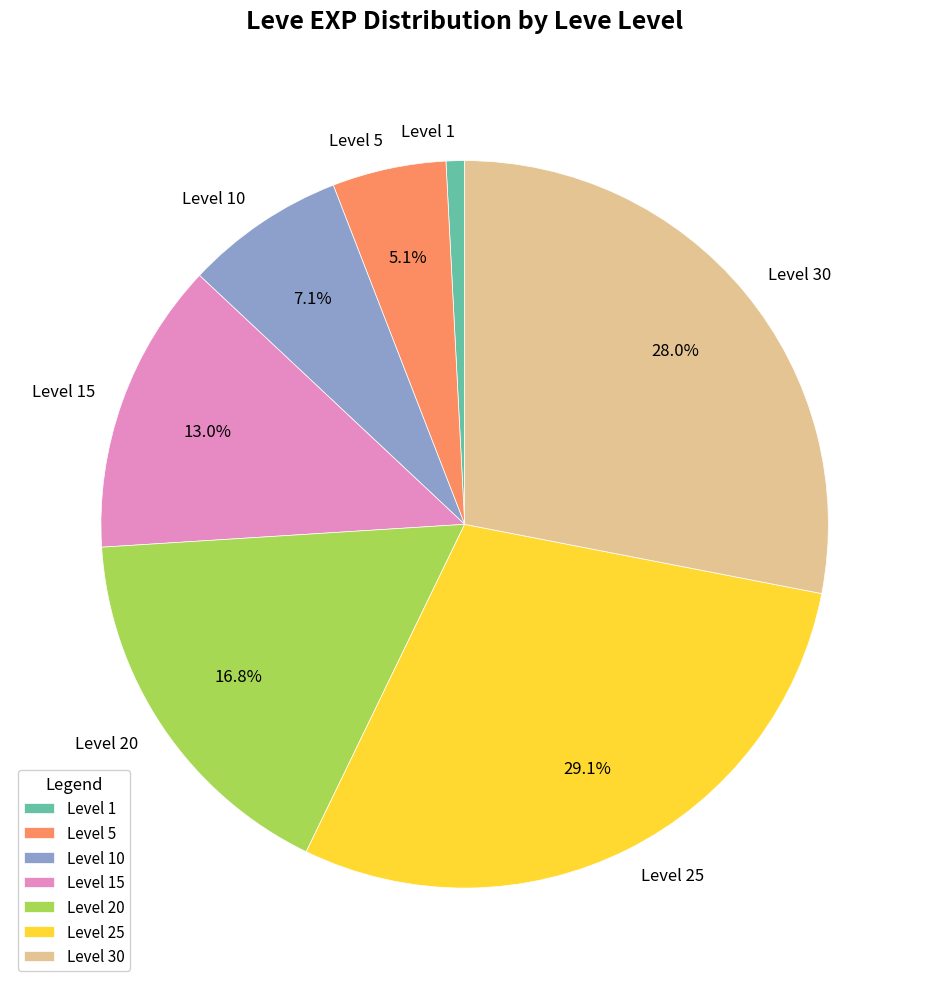

What percentage is NOT represented by Level 30?

72.0%